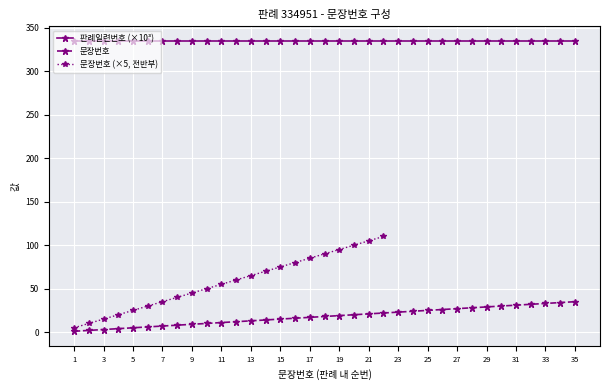

True or false: the data shows 34 at 34.

True